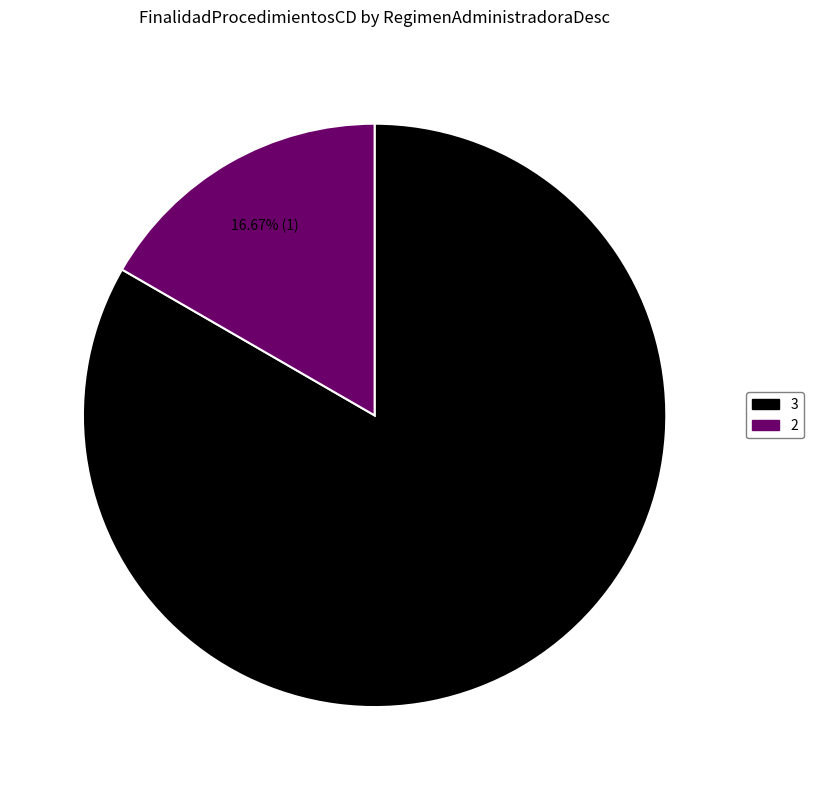

To the nearest percent, what is the difference between the 3 and 2 slice percentages?

67%